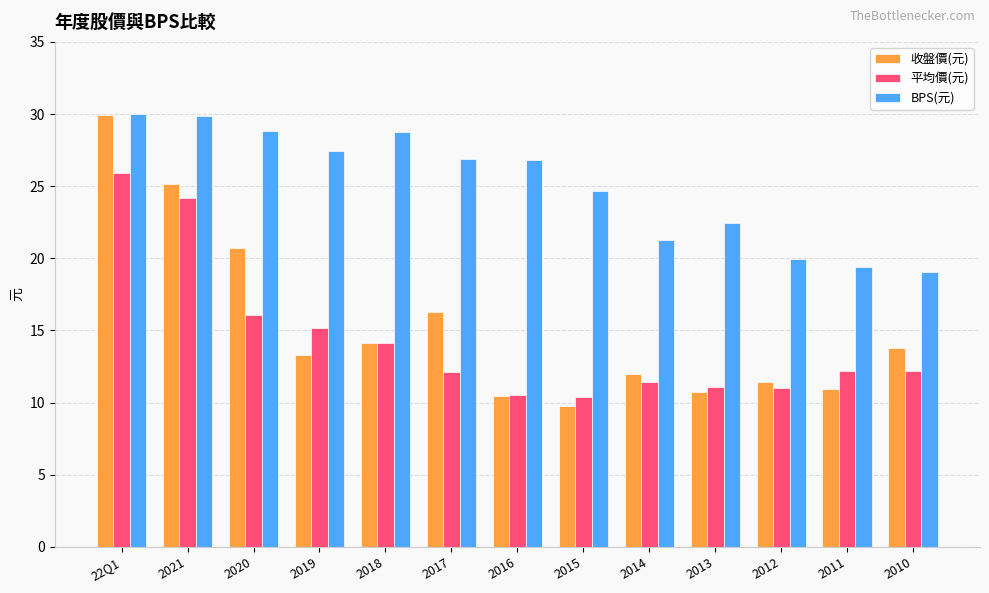

Count the number of categories in the chart.

13